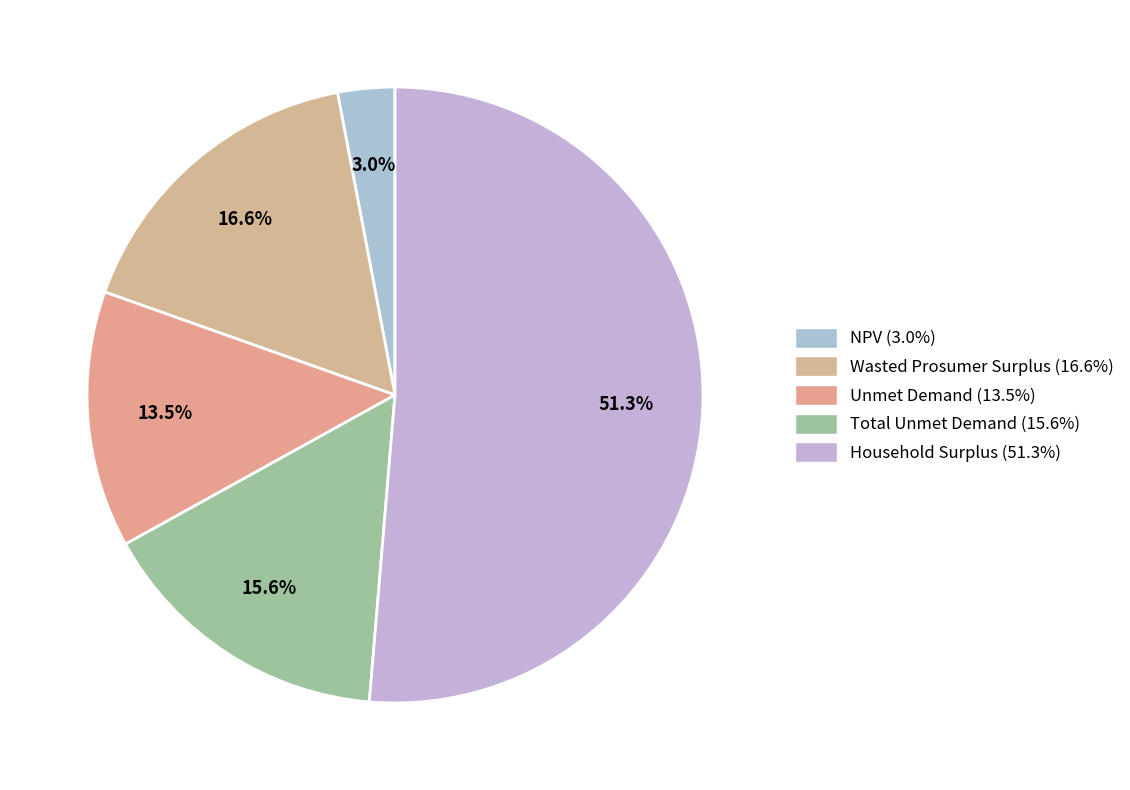

Approximately how many times larger is the value at NPV compared to Total Unmet Demand?

0.2